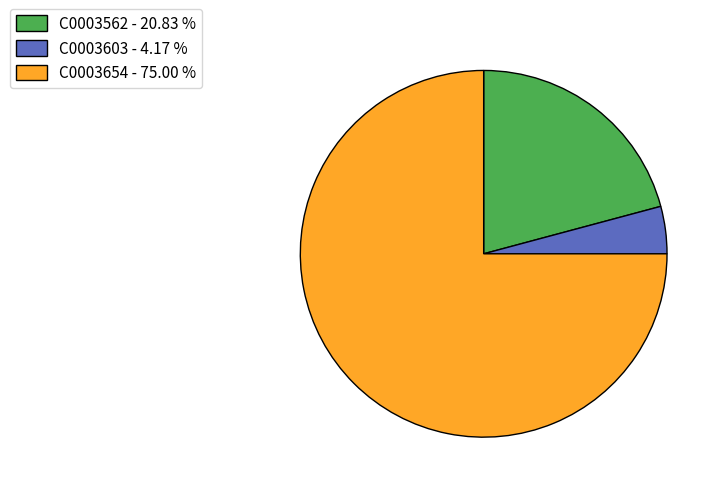

Between C0003654 - 75.00 % and C0003603 - 4.17 %, which is larger?

C0003654 - 75.00 %